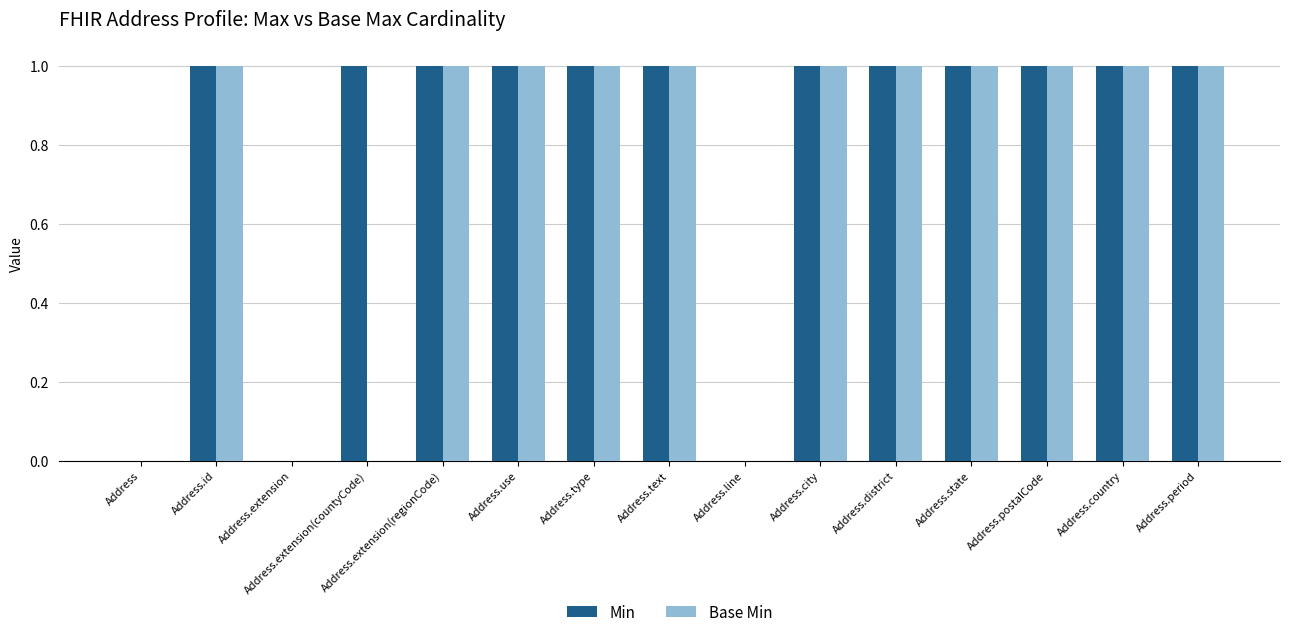

What is the sum of all Base Min values?

11